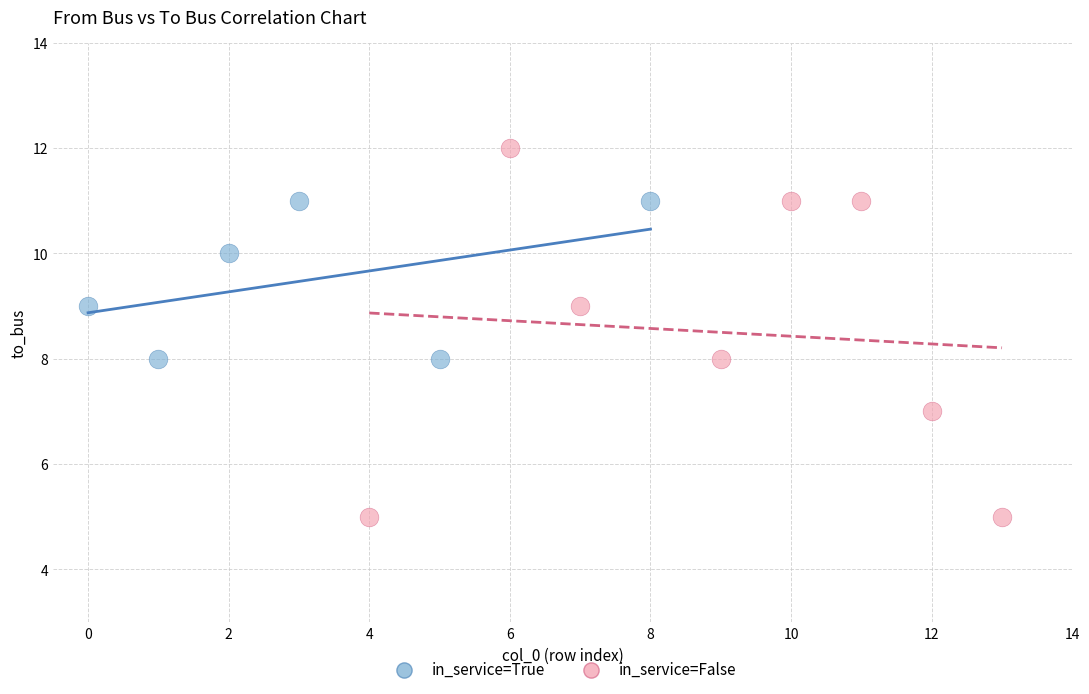

Which series has the widest spread of Y values?

in_service=False